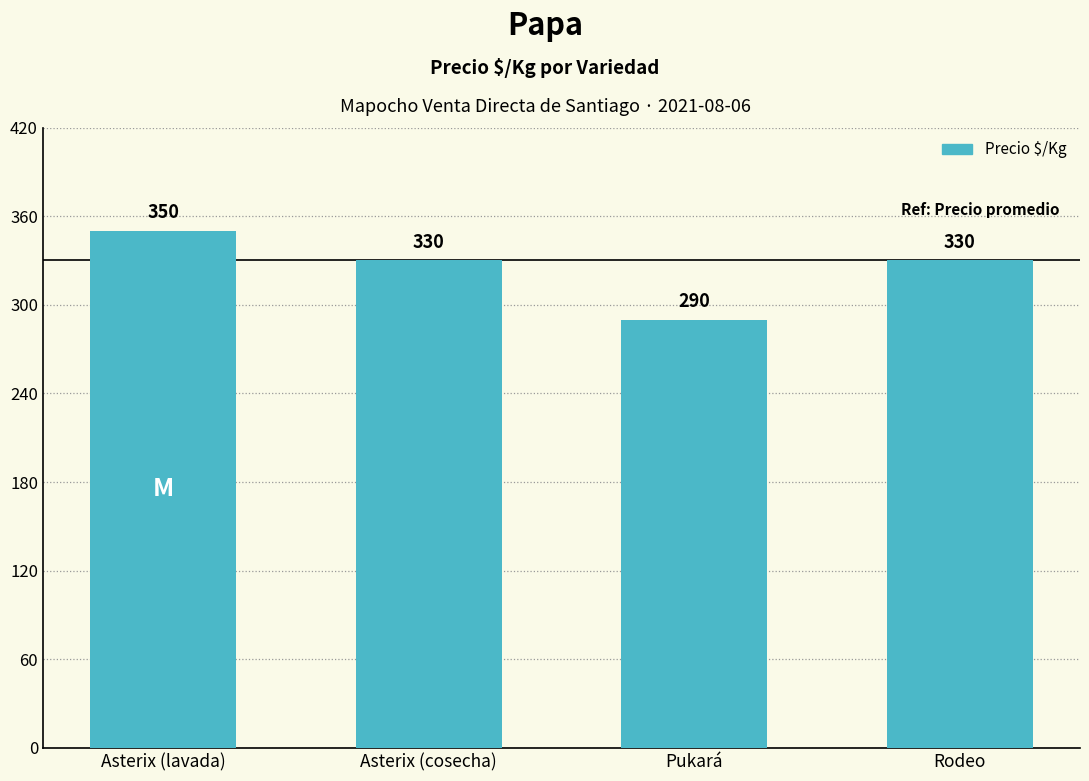

What is the label of the 1st bar from the right?

Rodeo